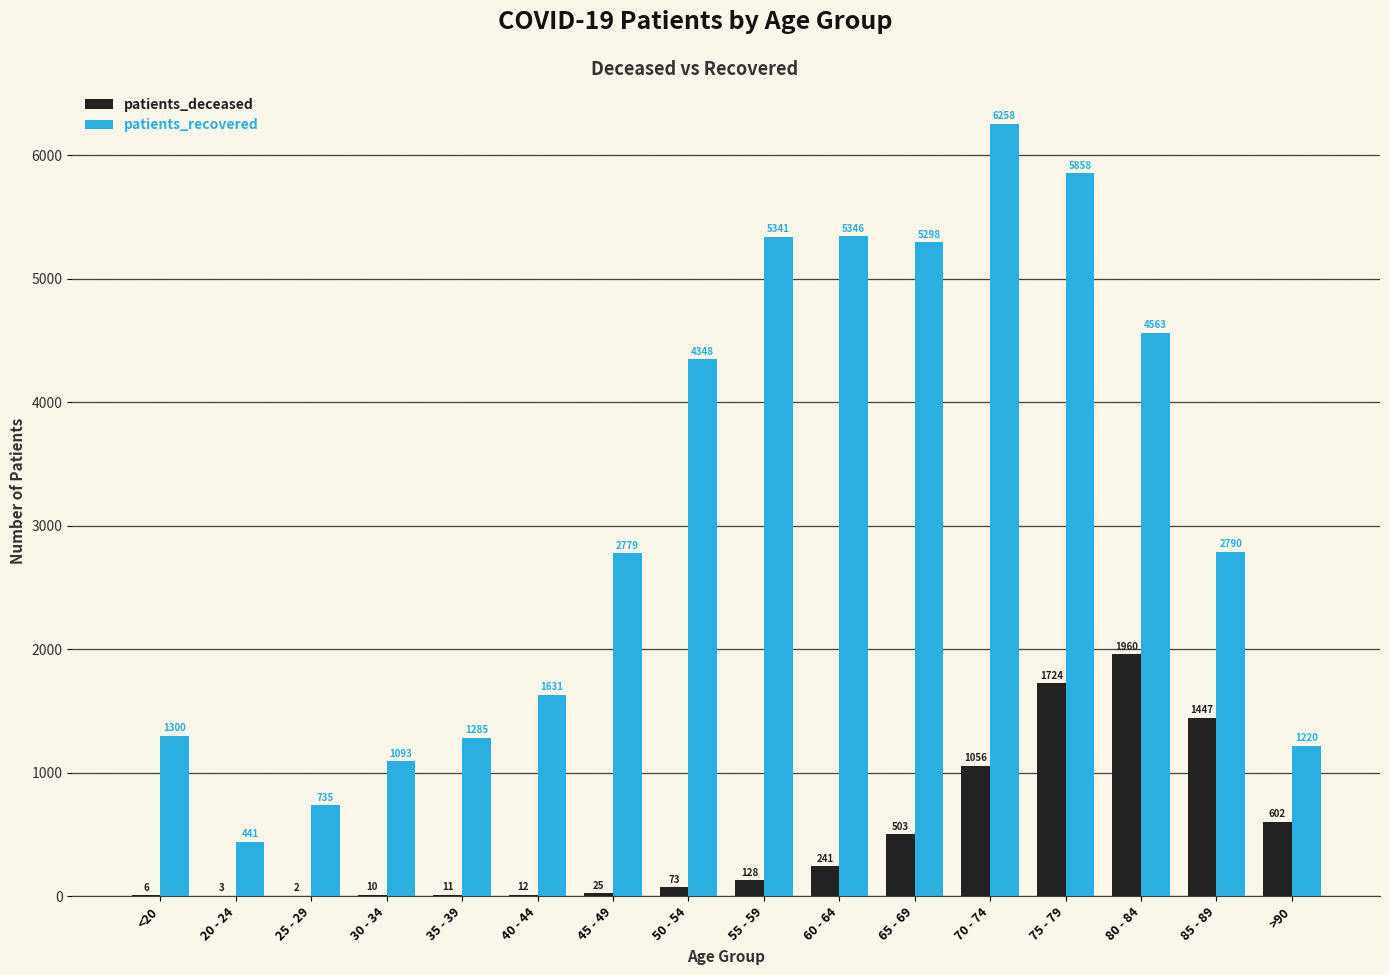

What is the highest value of the patients_recovered series?

6258